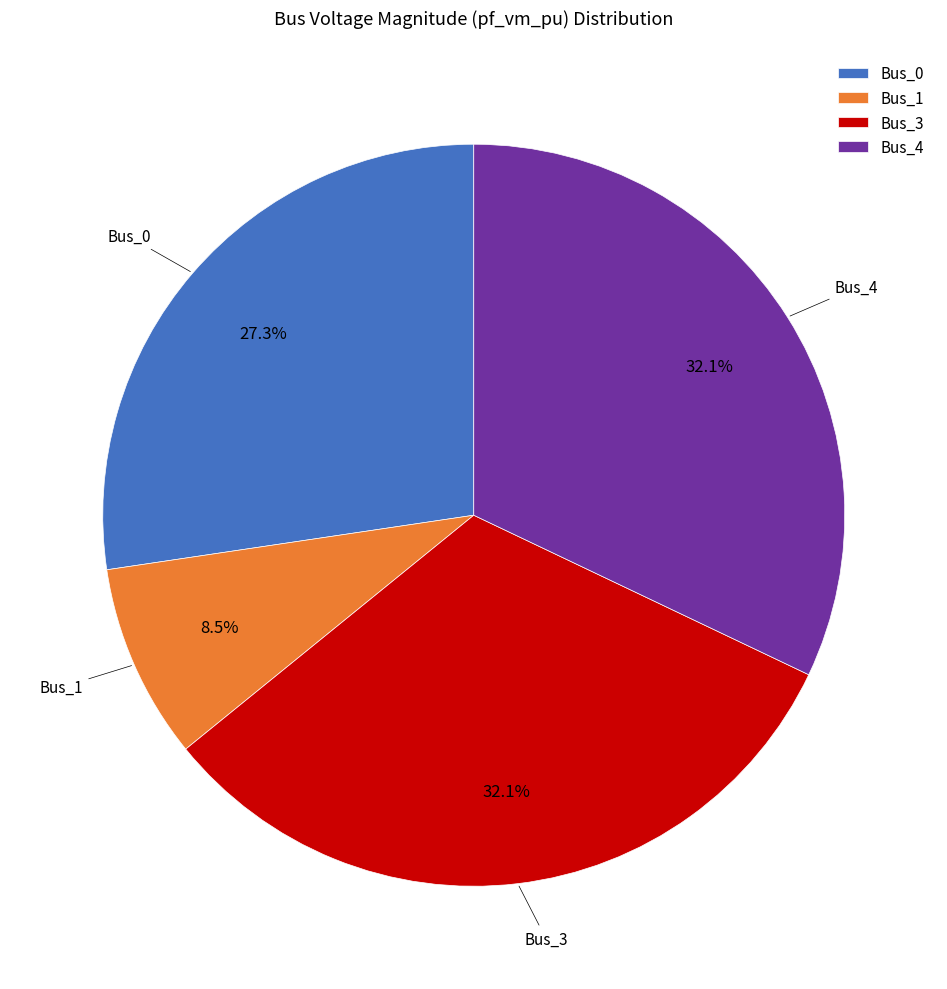

To the nearest percent, what percentage of the pie is Bus_0?

27%